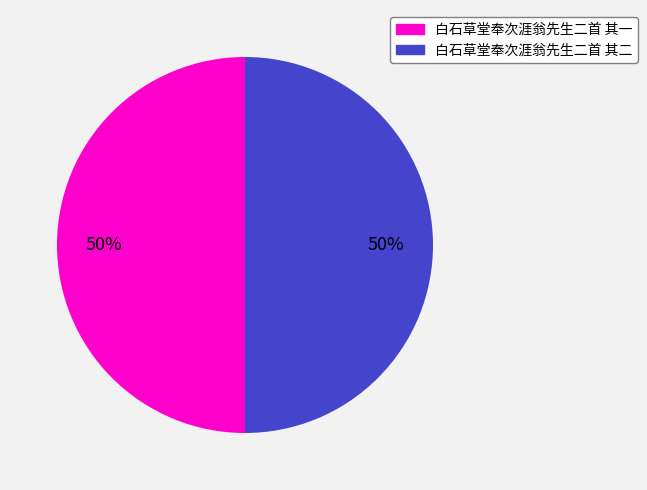

What is the ratio of the value at 白石草堂奉次涯翁先生二首 其二 to the value at 白石草堂奉次涯翁先生二首 其一?

1.0